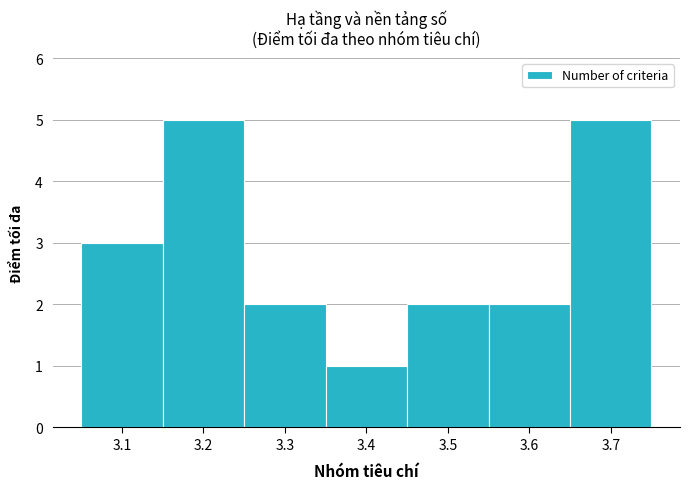

Reading left to right, list all the values displayed in this chart.

3	5	2	1	2	2	5